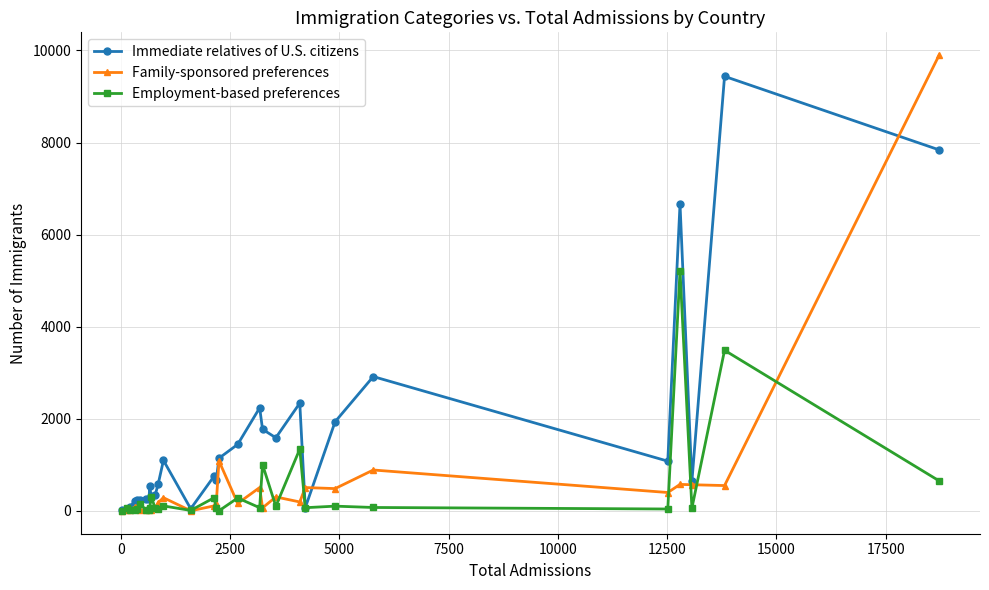

Which series has the largest total across all categories?

Immediate relatives of U.S. citizens